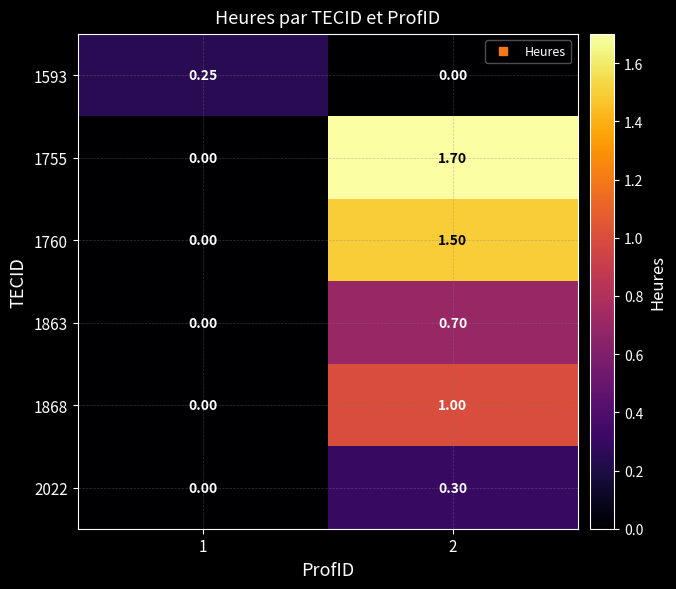

Between 2 and 1, which is larger?

1